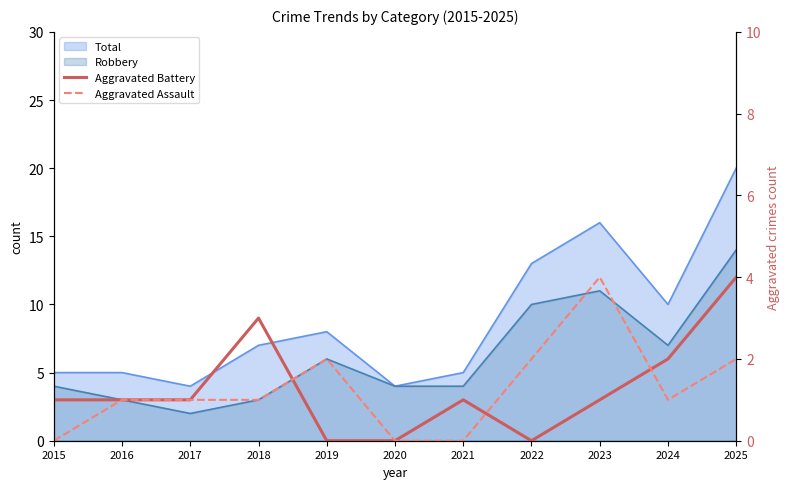

The Aggravated Battery series shows 2 at 2024. True or false?

True